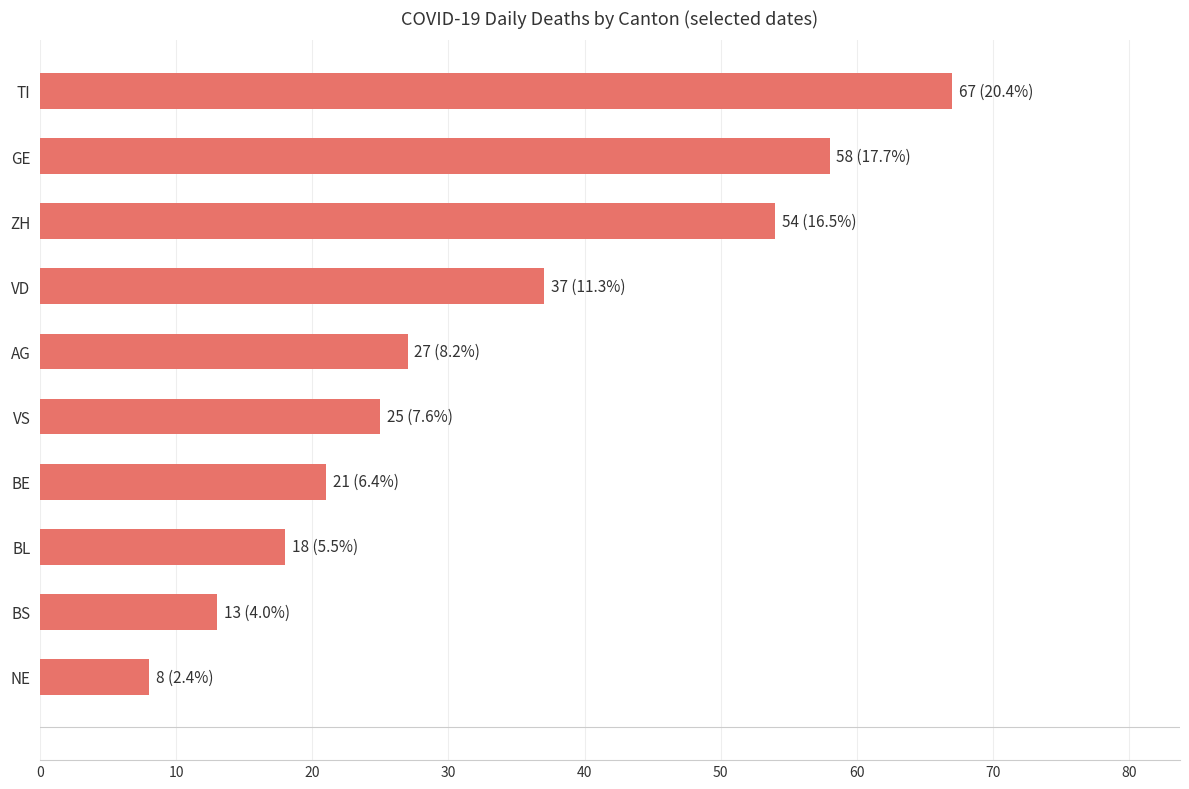

At which category does the chart reach its minimum across all series?

NE